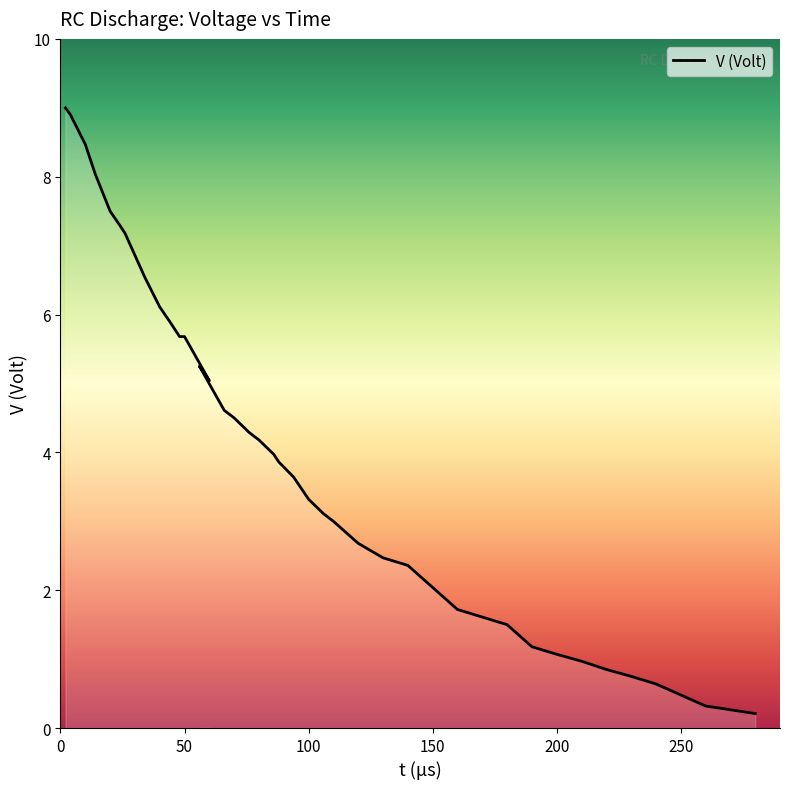

How many points are higher than both their immediate neighbors (excluding endpoints)?

1